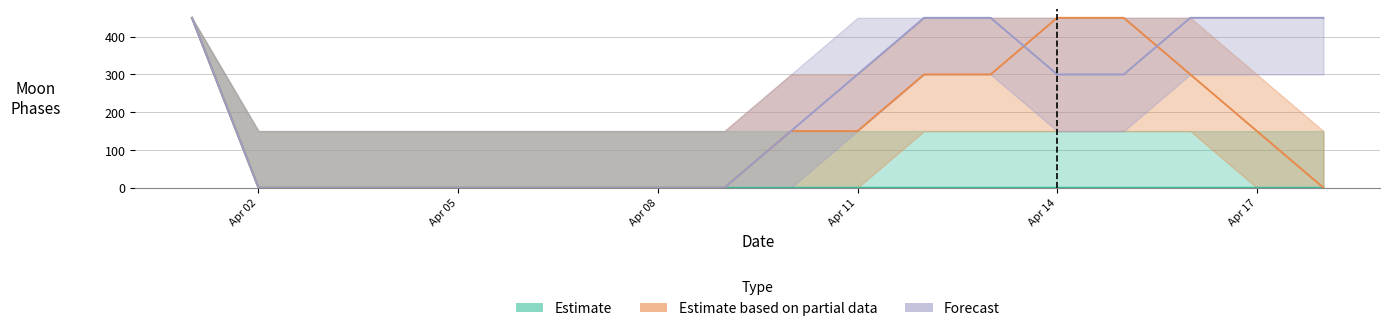

What is the highest value of the Estimate series?

450